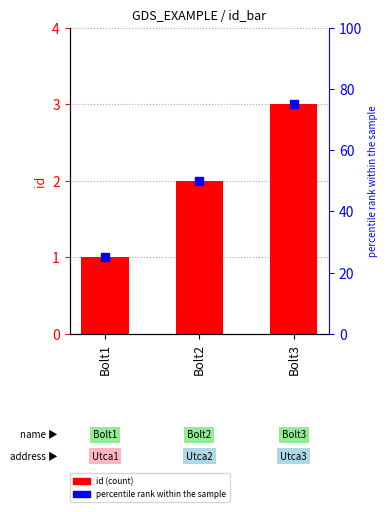

At which category is the sum across all series the highest?

Bolt3